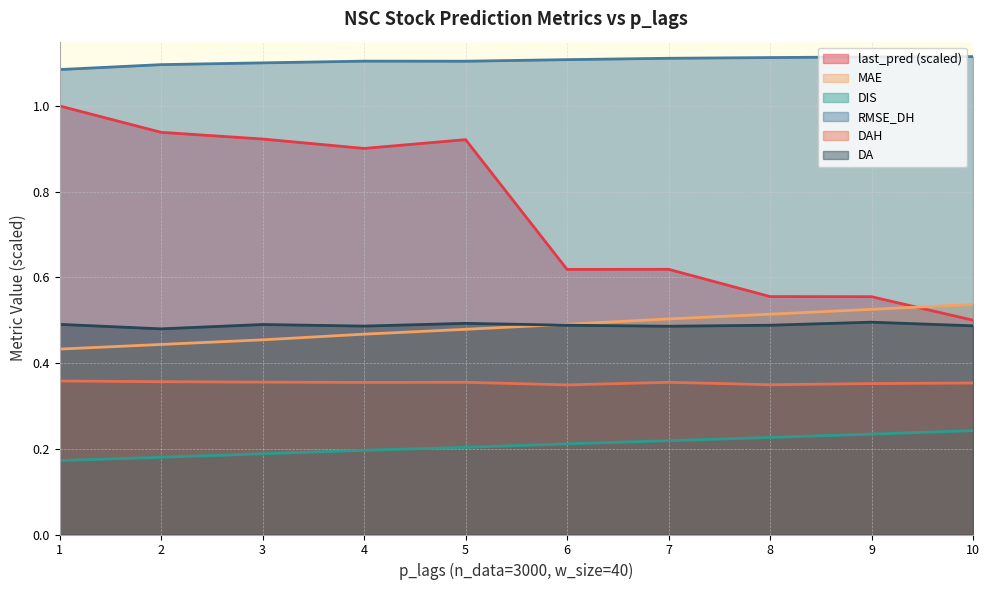

What is the value of the DIS point at the 2nd from the left?

0.2